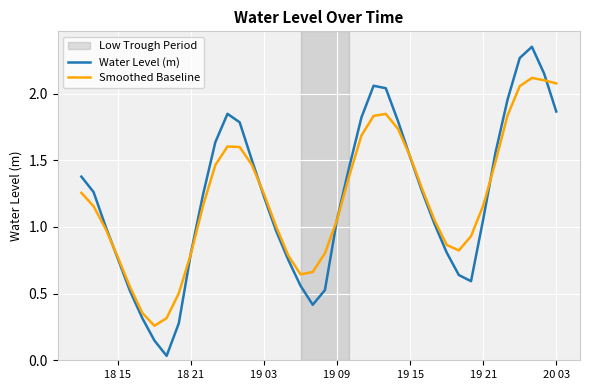

Reading left to right, list all the values displayed in this chart.

Water Level (m): 1.4	1.3	1.0	0.8	0.5	0.3	0.1	0.0	0.3	0.8	1.2	1.6	1.8	1.8	1.5	1.2	1.0	0.8	0.6	0.4	0.5	1.1	1.4	1.8	2.1	2.0	1.8	1.5	1.3	1.0	0.8	0.6	0.6	1.1	1.6	2.0	2.3	2.4	2.2	1.9
Smoothed Baseline: 1.3	1.2	1.0	0.8	0.5	0.4	0.3	0.3	0.5	0.8	1.2	1.5	1.6	1.6	1.5	1.2	1.0	0.8	0.6	0.7	0.8	1.1	1.4	1.7	1.8	1.8	1.7	1.5	1.3	1.1	0.9	0.8	0.9	1.2	1.5	1.8	2.1	2.1	2.1	2.1